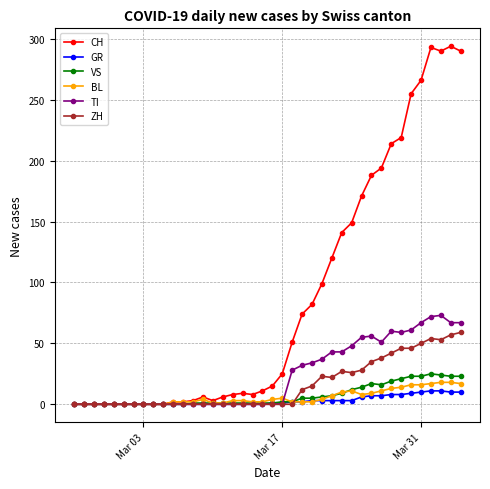

True or false: ZH has more than 1 interior local peaks.

True